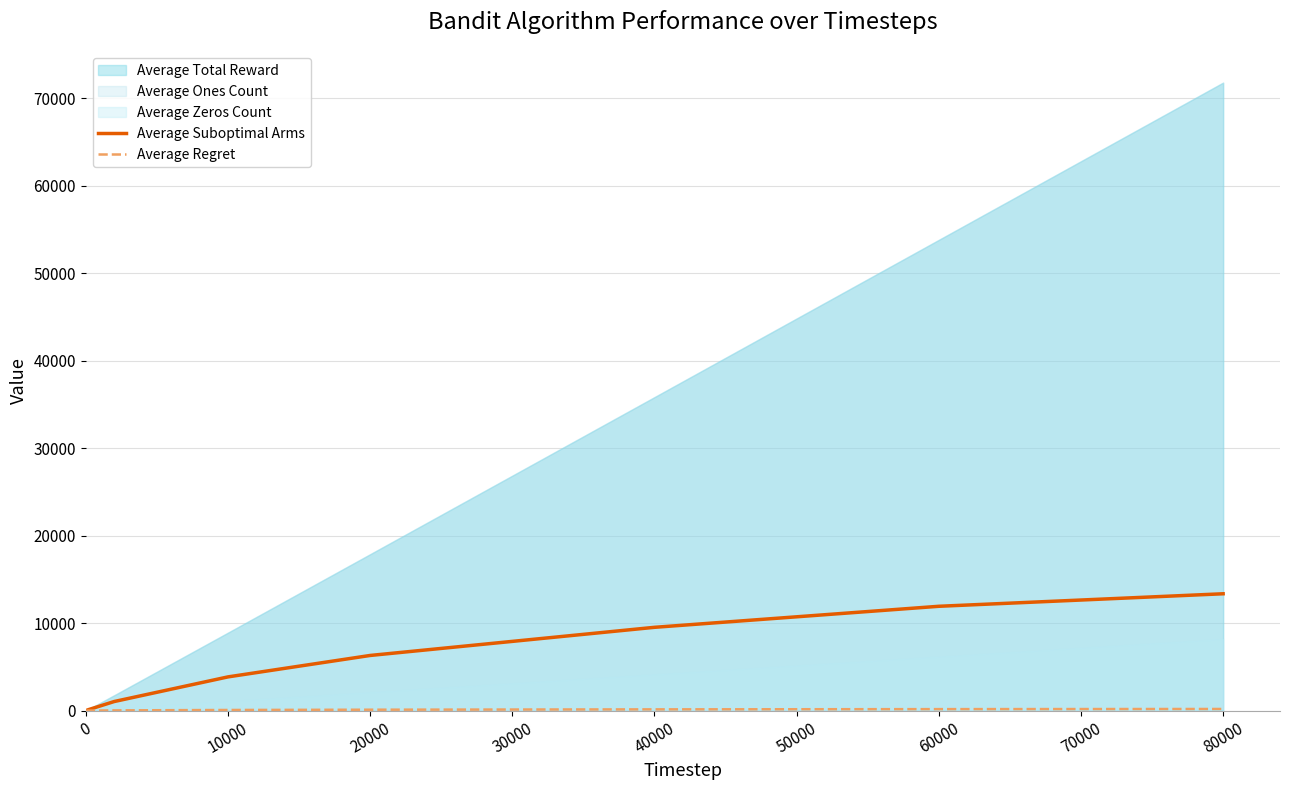

What is the maximum value for Average Suboptimal Arms?

13366.9